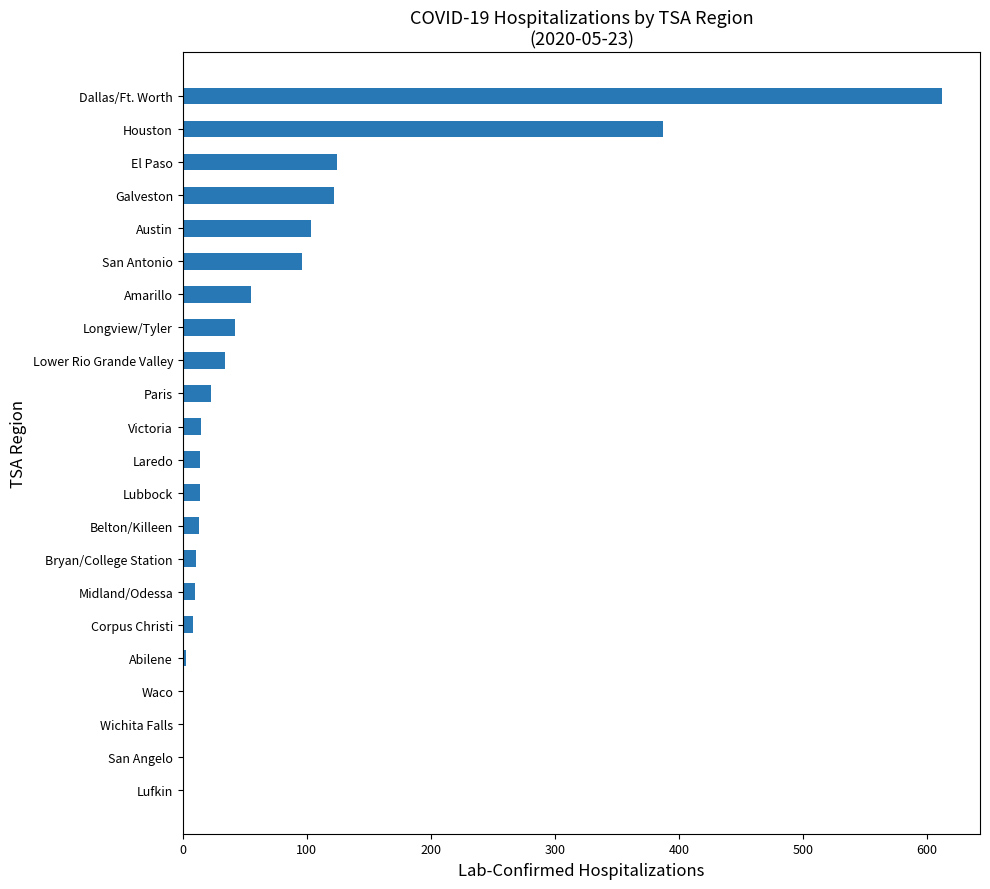

Are the bars horizontal?

Yes